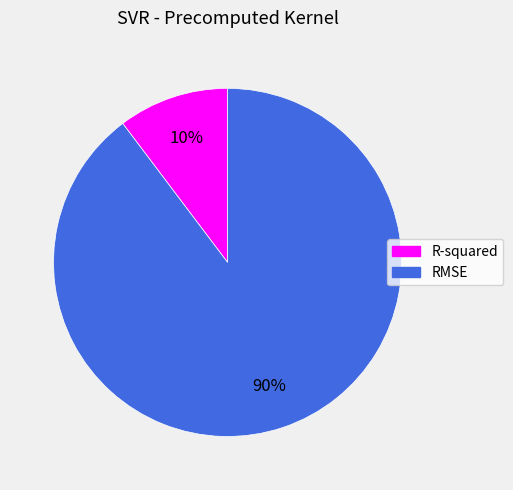

Does R-squared represent more than half of the total?

No